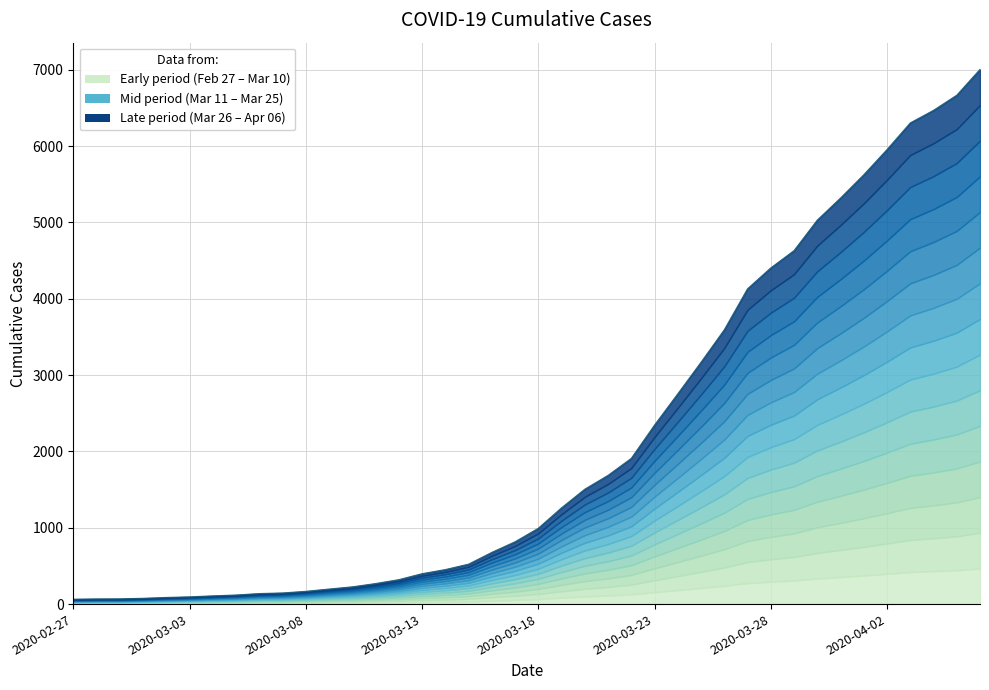

Rank the categories by value from lowest to highest.

2020-02-27, 2020-02-28, 2020-02-29, 2020-03-01, 2020-03-02, 2020-03-03, 2020-03-04, 2020-03-05, 2020-03-06, 2020-03-07, 2020-03-08, 2020-03-09, 2020-03-10, 2020-03-11, 2020-03-12, 2020-03-13, 2020-03-14, 2020-03-15, 2020-03-16, 2020-03-17, 2020-03-18, 2020-03-19, 2020-03-20, 2020-03-21, 2020-03-22, 2020-03-23, 2020-03-24, 2020-03-25, 2020-03-26, 2020-03-27, 2020-03-28, 2020-03-29, 2020-03-30, 2020-03-31, 2020-04-01, 2020-04-02, 2020-04-03, 2020-04-04, 2020-04-05, 2020-04-06